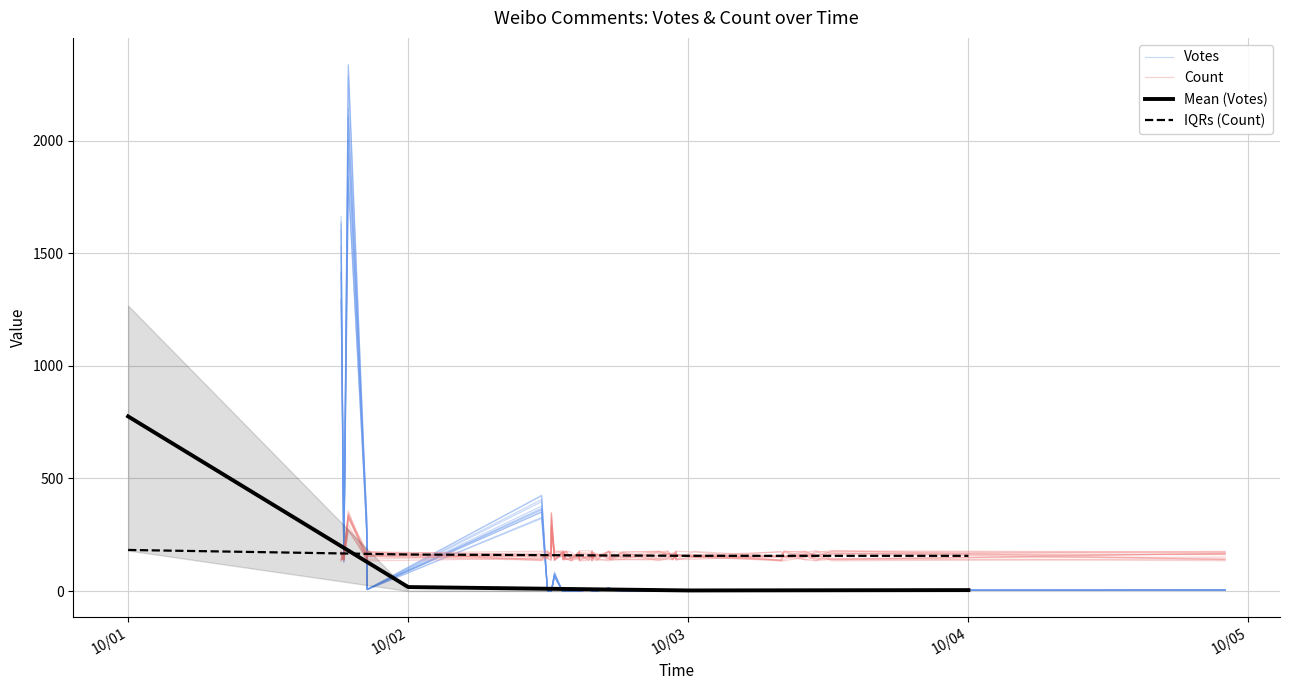

Which category has the highest value in the Mean (Votes) series?

10/01